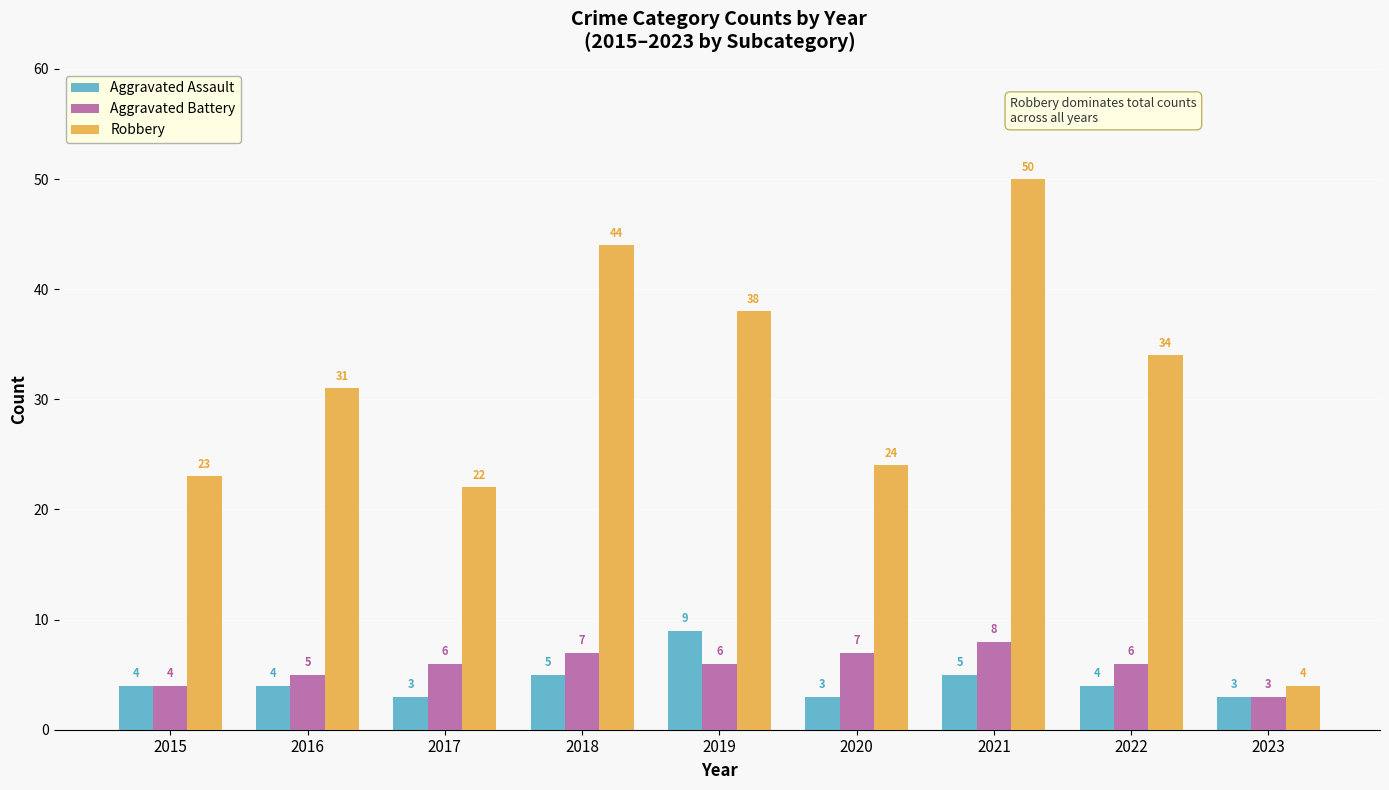

The value of Aggravated Battery at 2015 is 1. True or false?

False